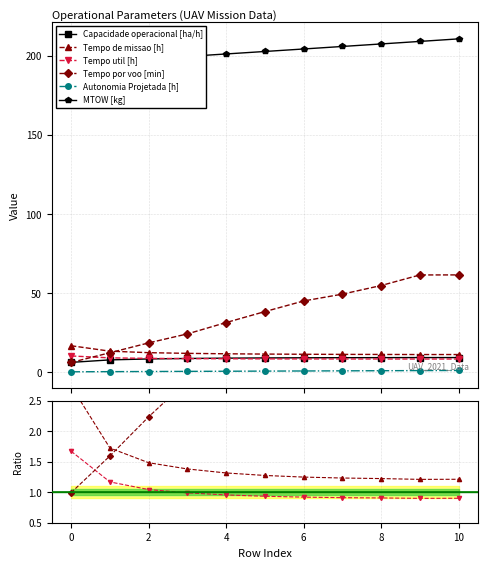

True or false: Tempo por voo [min] has more than 1 points higher than both neighbors.

False